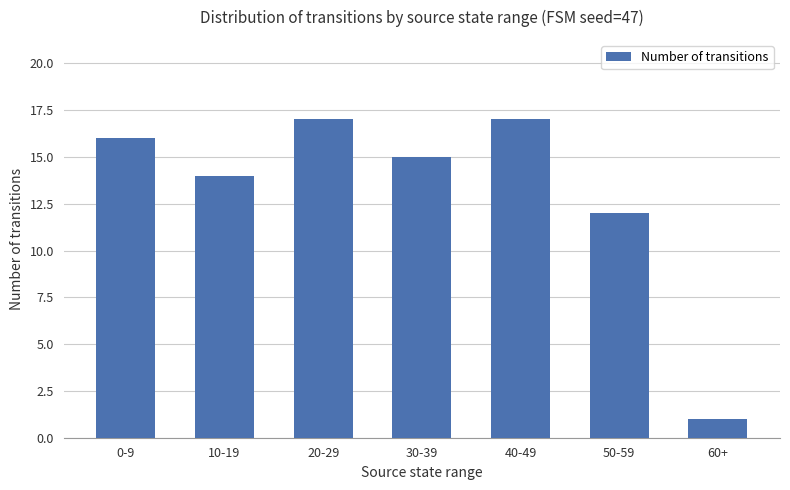

What is the ratio of the value at 40-49 to the value at 10-19?

1.2